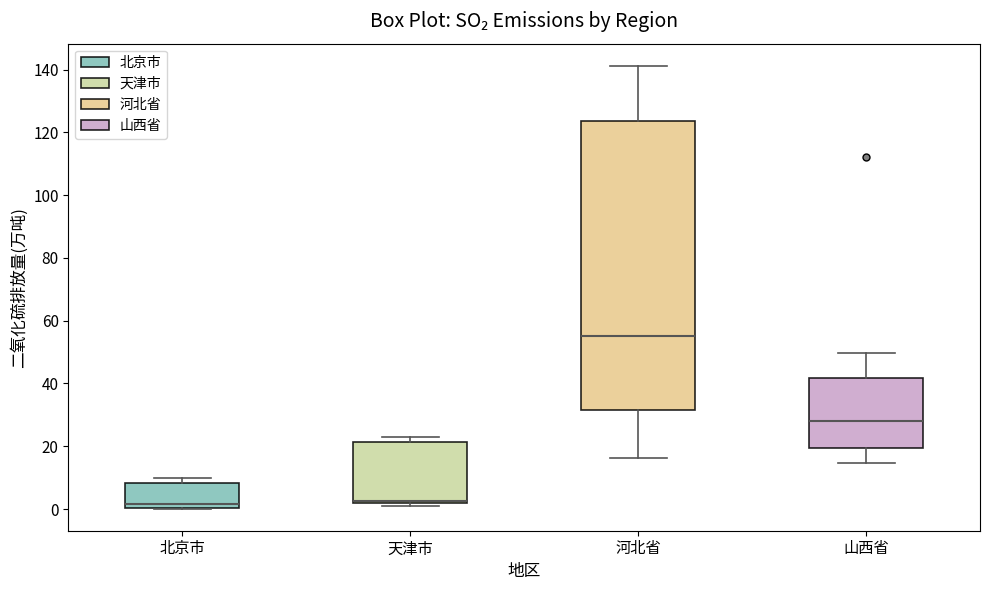

Reading left to right, transcribe this box plot: for each box, give where its median line is, the range the box spans, and where its two whiskers end, as read against the y-axis. The values are not printed on the chart, so give them approximately, as read against the axis.

北京市: median 2, box 0 to 8, whiskers 0 to 10
天津市: median 2 (just above the box's lower edge), box 2 to 22, whiskers 0 to 24
河北省: median 56, box 32 to 124, whiskers 16 to 142
山西省: median 28, box 20 to 42, whiskers 14 to 50